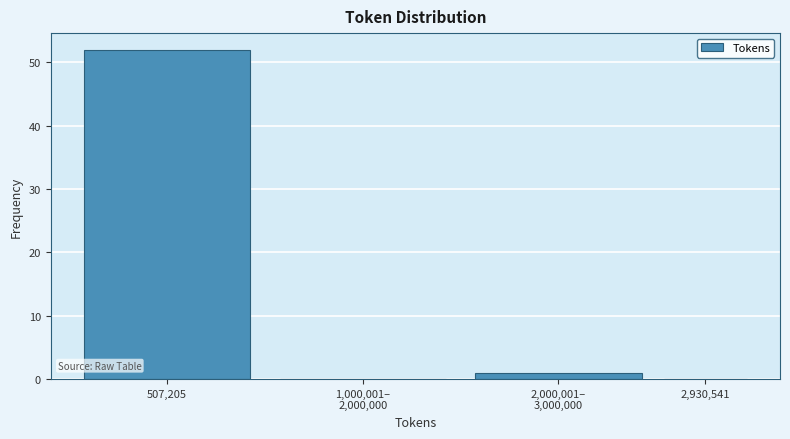

What is the change in value from 507,205 to 2,930,541?

-52